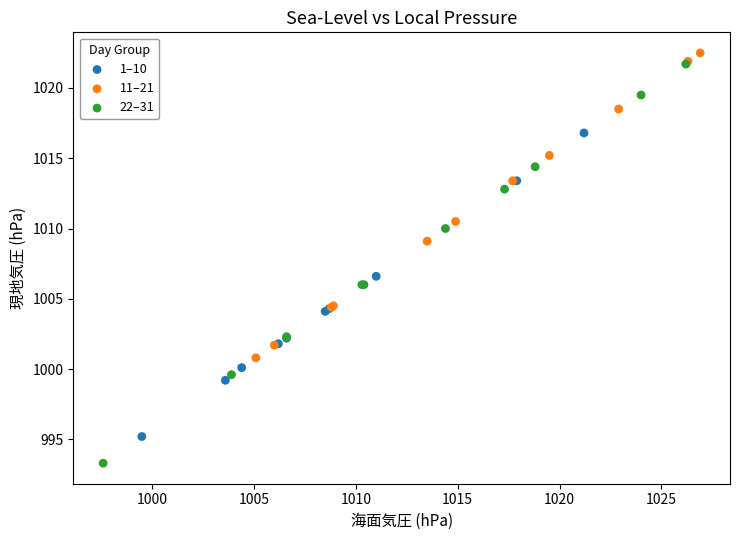

Which series reaches the maximum Y coordinate?

11–21